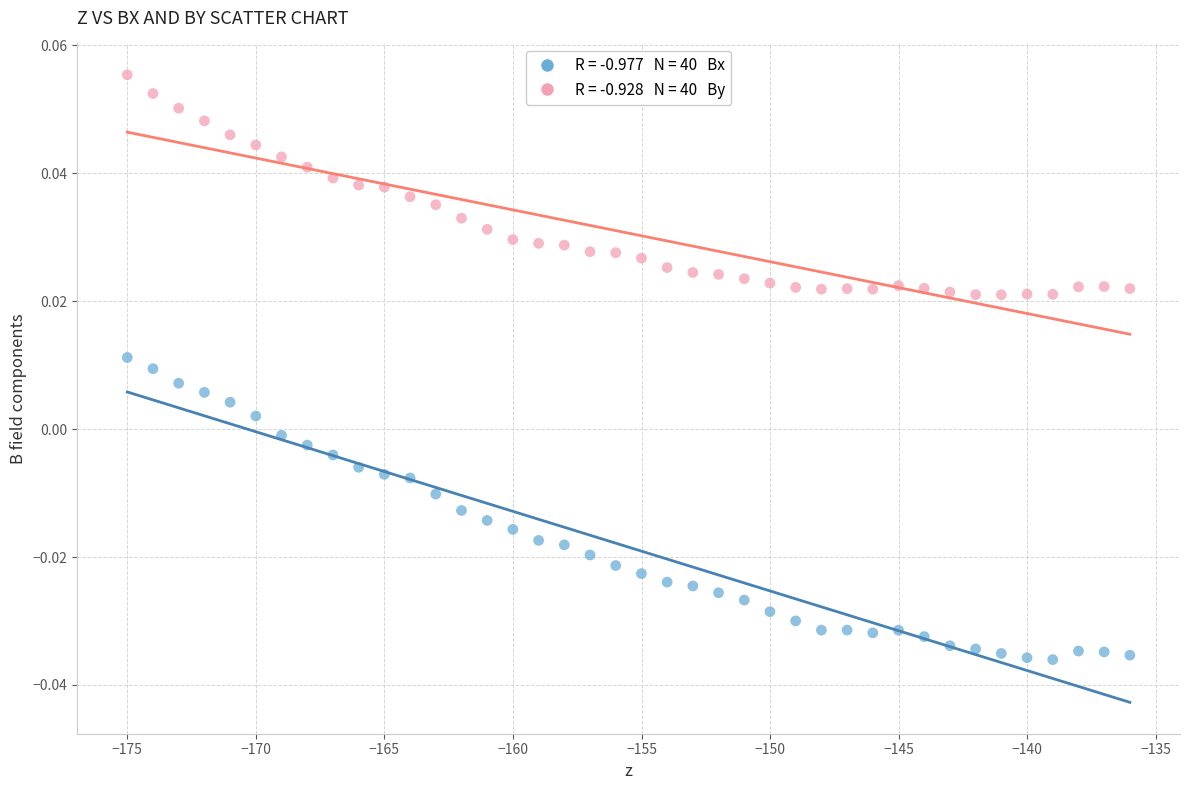

Across all data points, what is the range of X values (max minus min)?

39.0